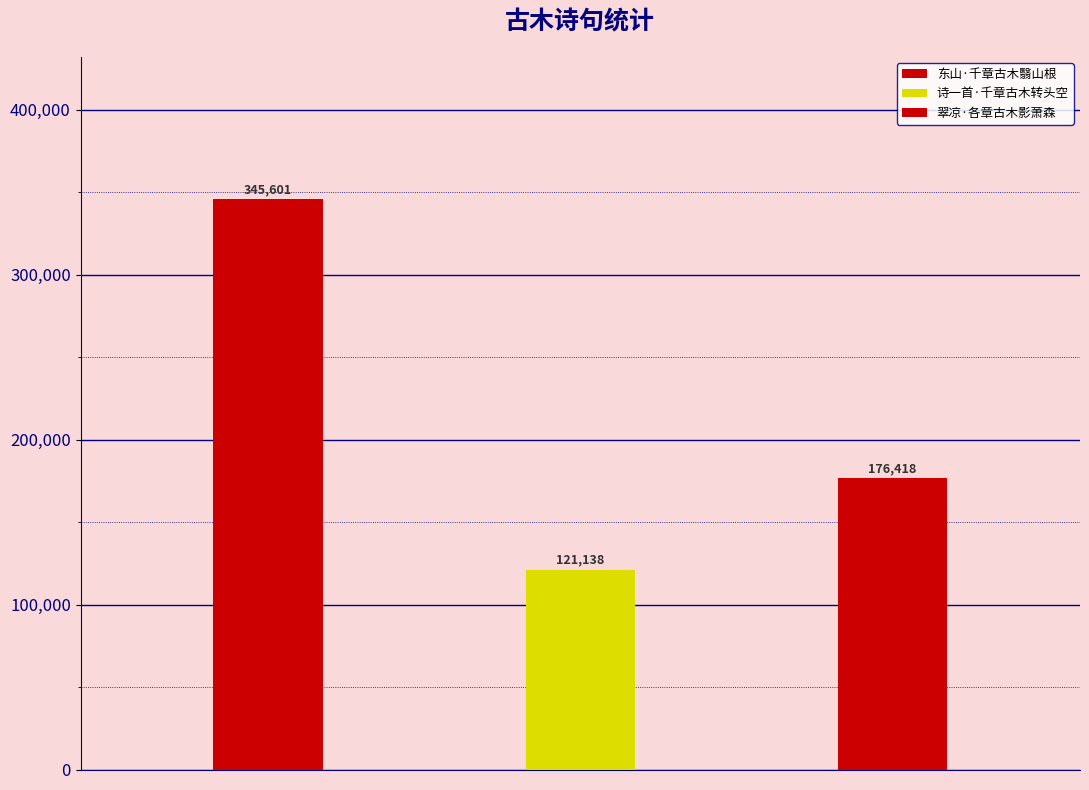

What is the difference between the maximum and minimum values?

224463